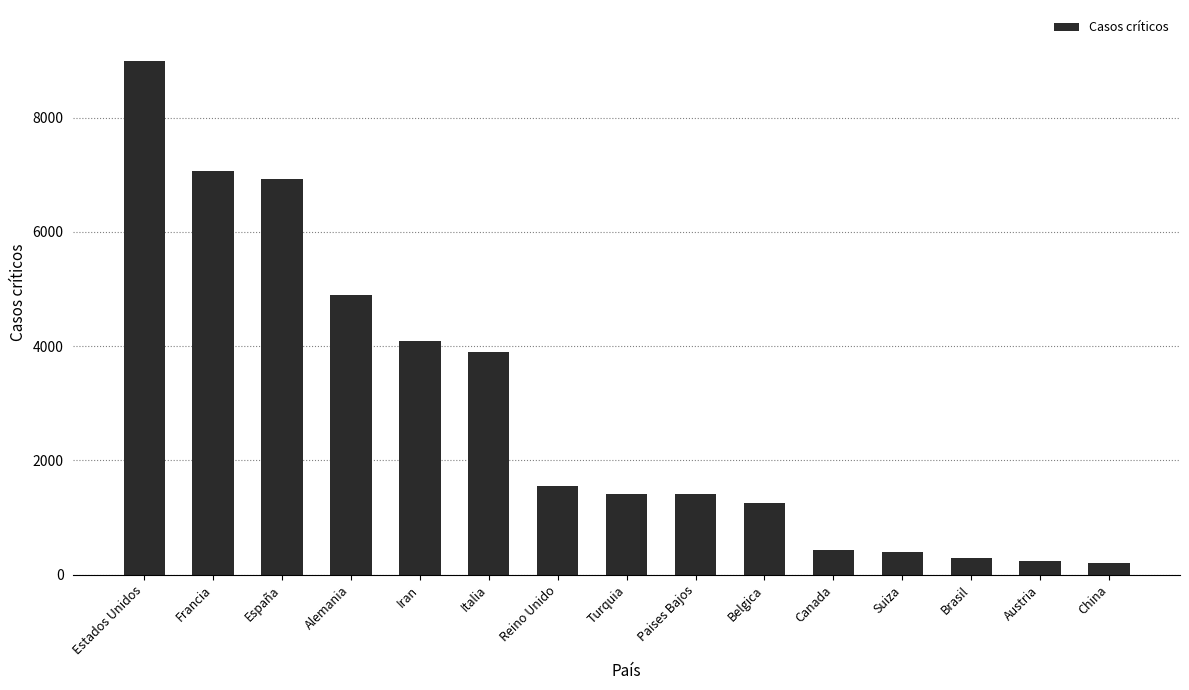

True or false: the data shows 426 at Canada.

True